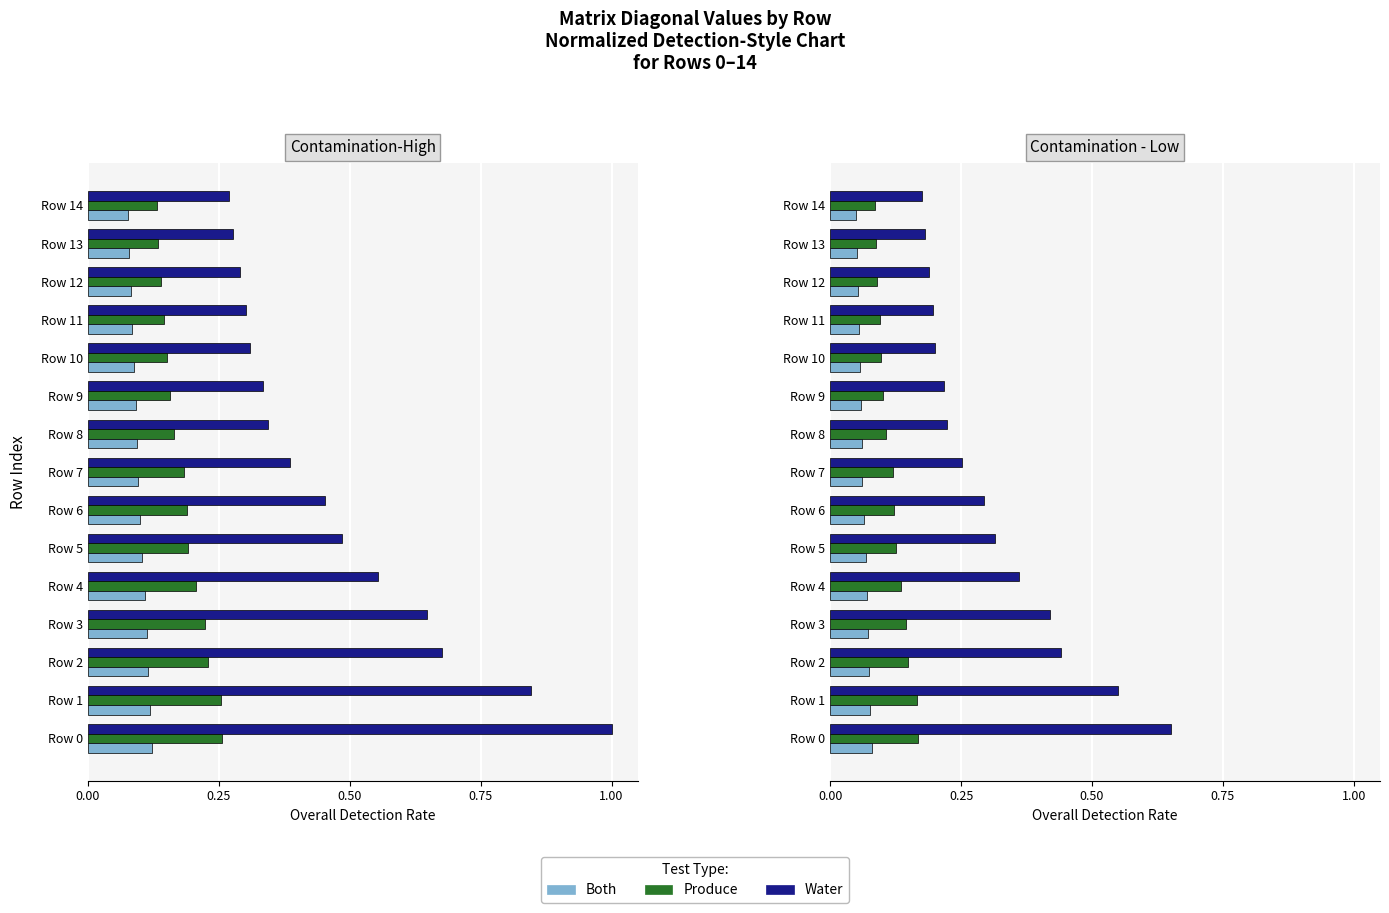

Which has a higher value, Row 14 or Row 12?

Row 12